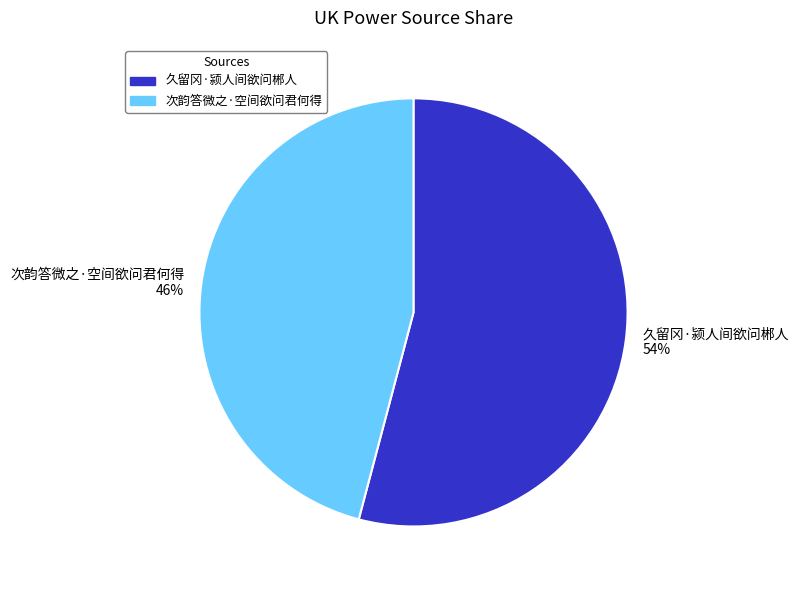

To the nearest percent, what is the difference between the largest and smallest slice percentages?

8%